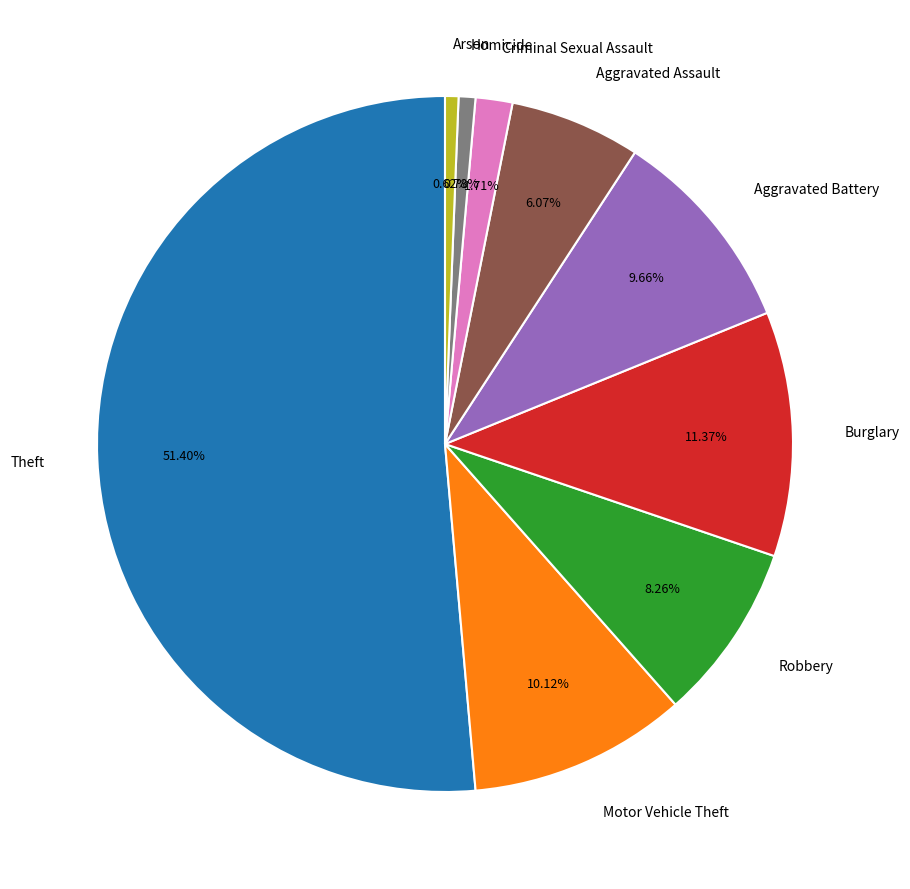

Does any single category account for the majority?

Yes